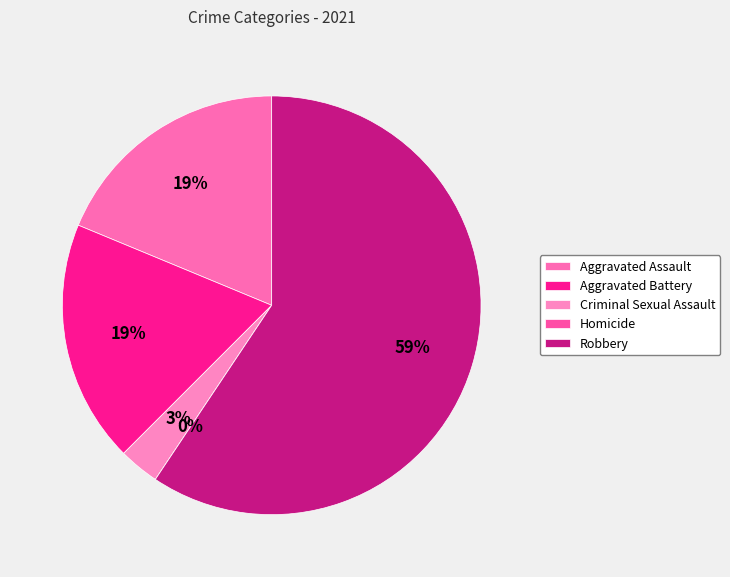

What percentage do Aggravated Battery and Robbery together represent?

78.1%